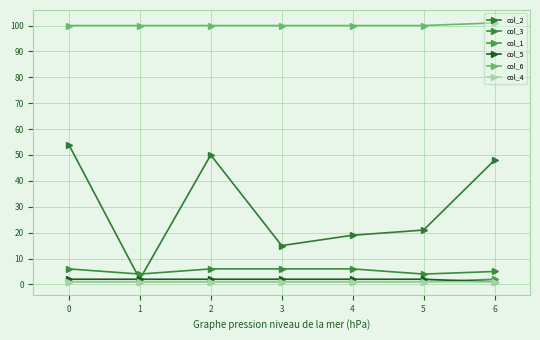

How many lines are shown in the chart?

6